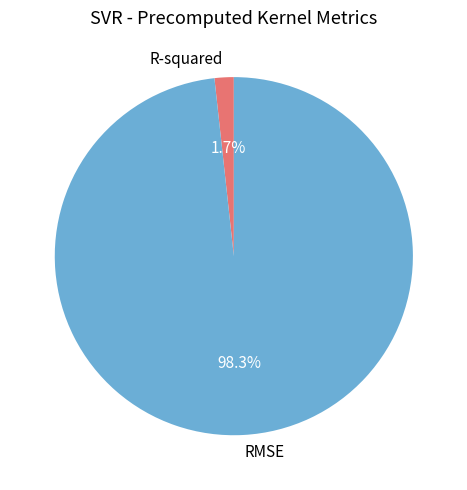

What portion of the pie excludes R-squared?

98.3%